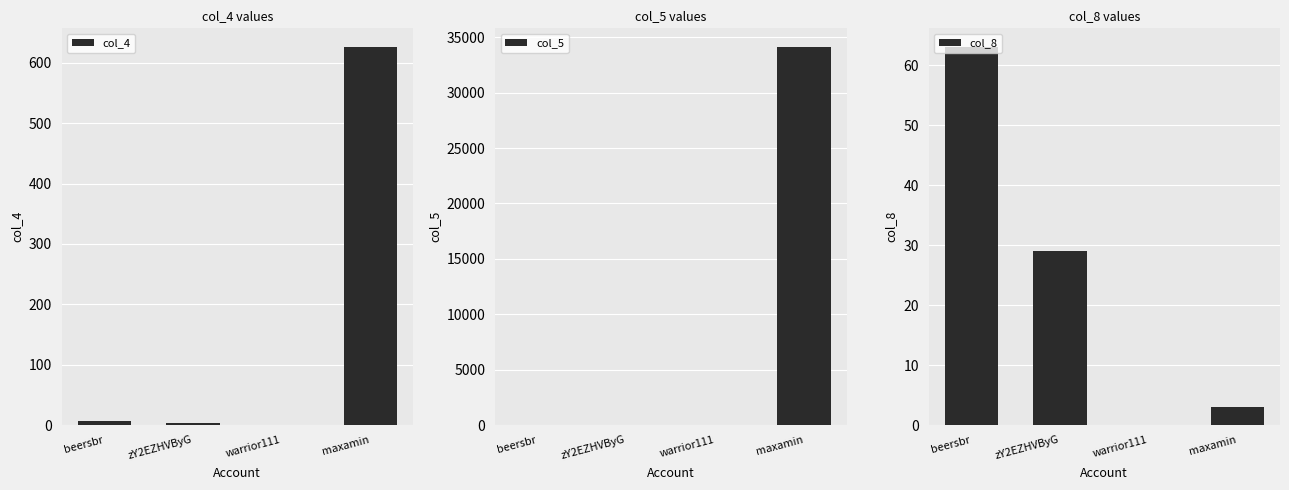

How many data points does each series have?

4